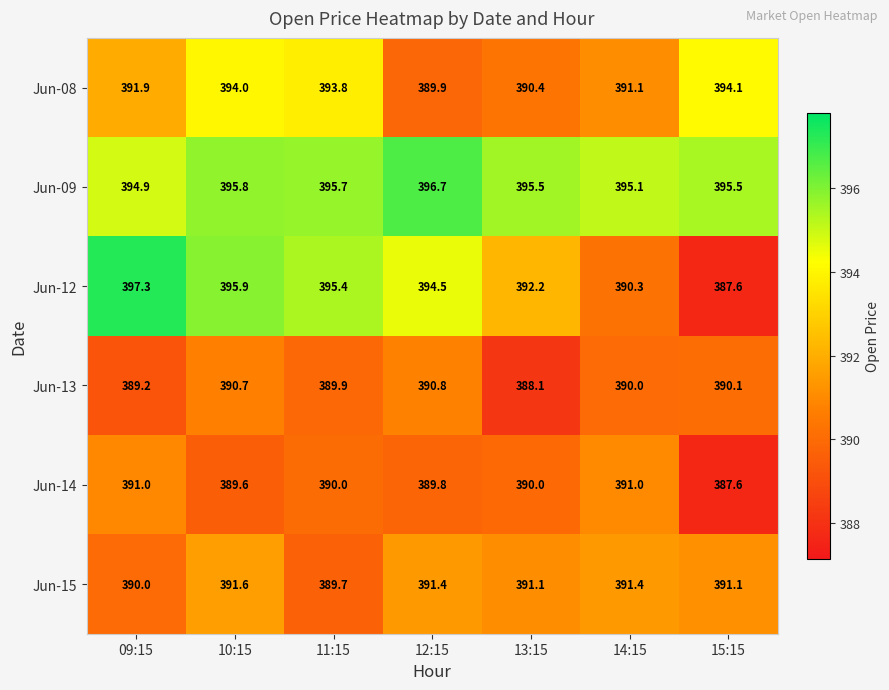

Which series has the widest spread of values?

Jun-12